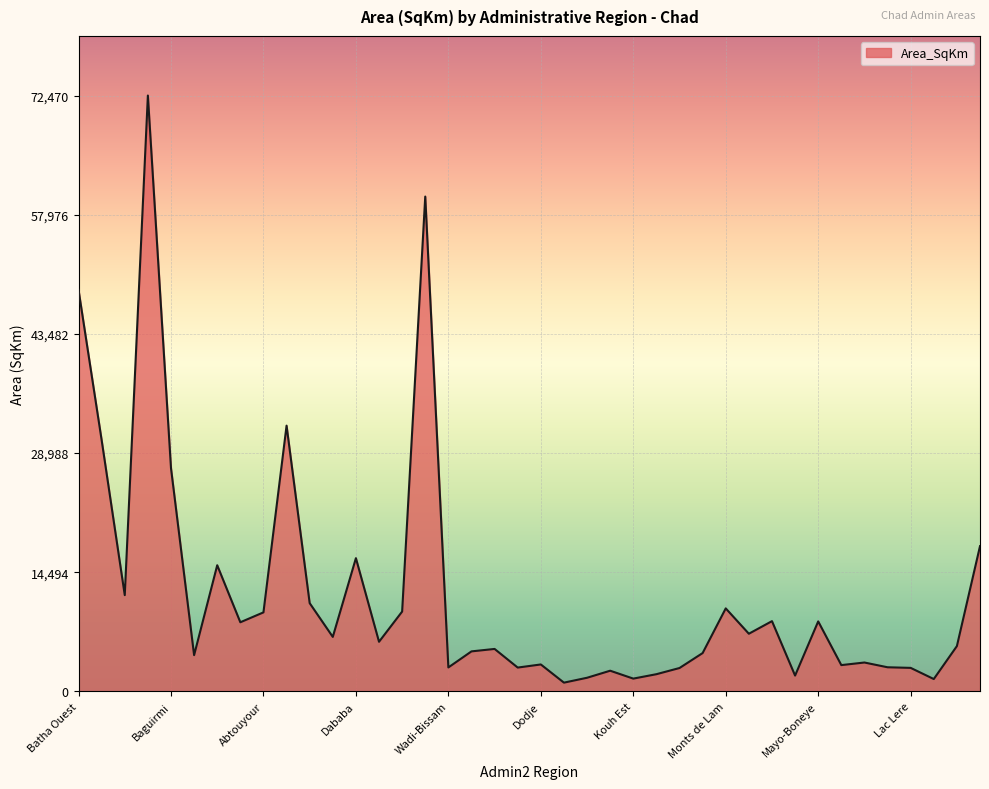

What is the greatest value displayed?

72470.3